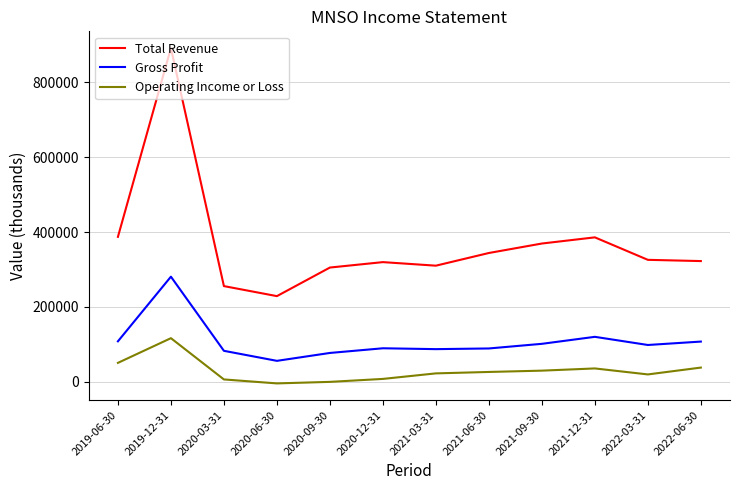

Which series has the widest spread of values?

Total Revenue